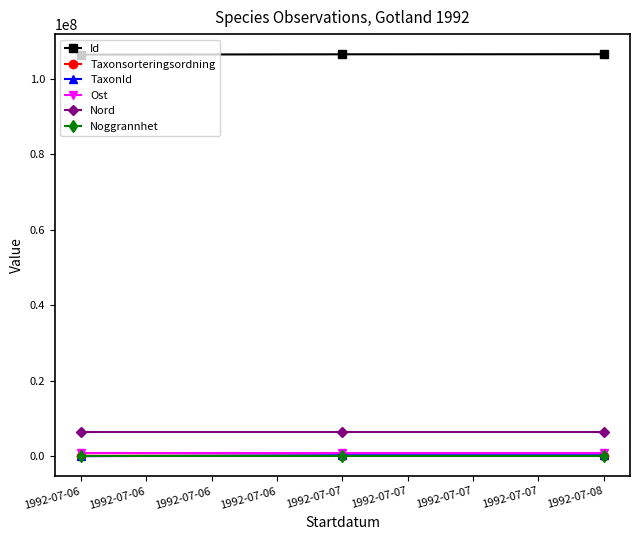

What are all the series names shown in the legend?

Id, Taxonsorteringsordning, TaxonId, Ost, Nord, Noggrannhet